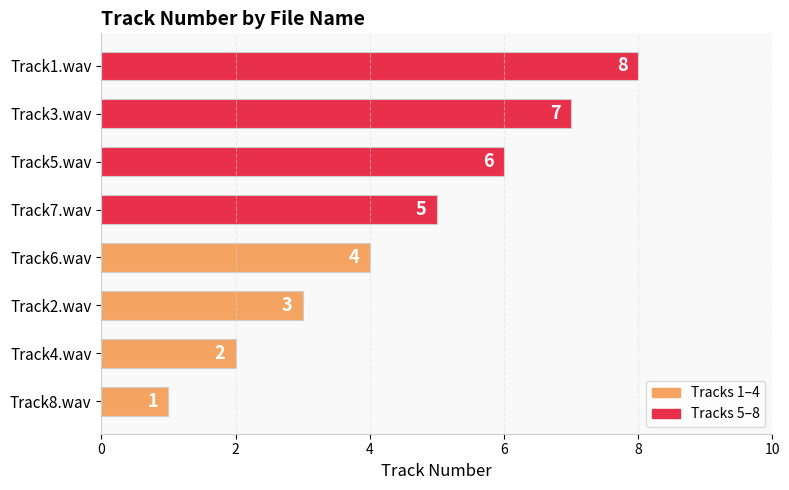

Is it true that the value at Track1.wav is 8?

True